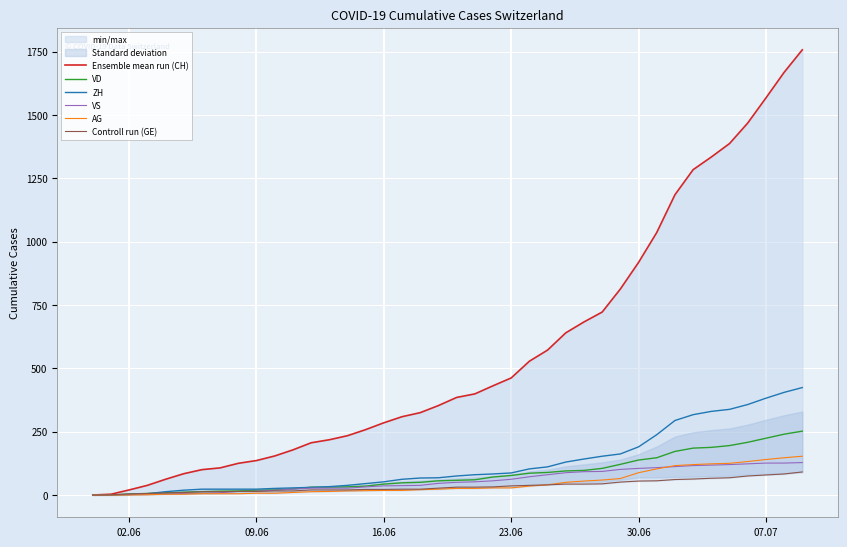

After their last crossing, which series has the higher values: Controll run (GE) or ZH?

ZH